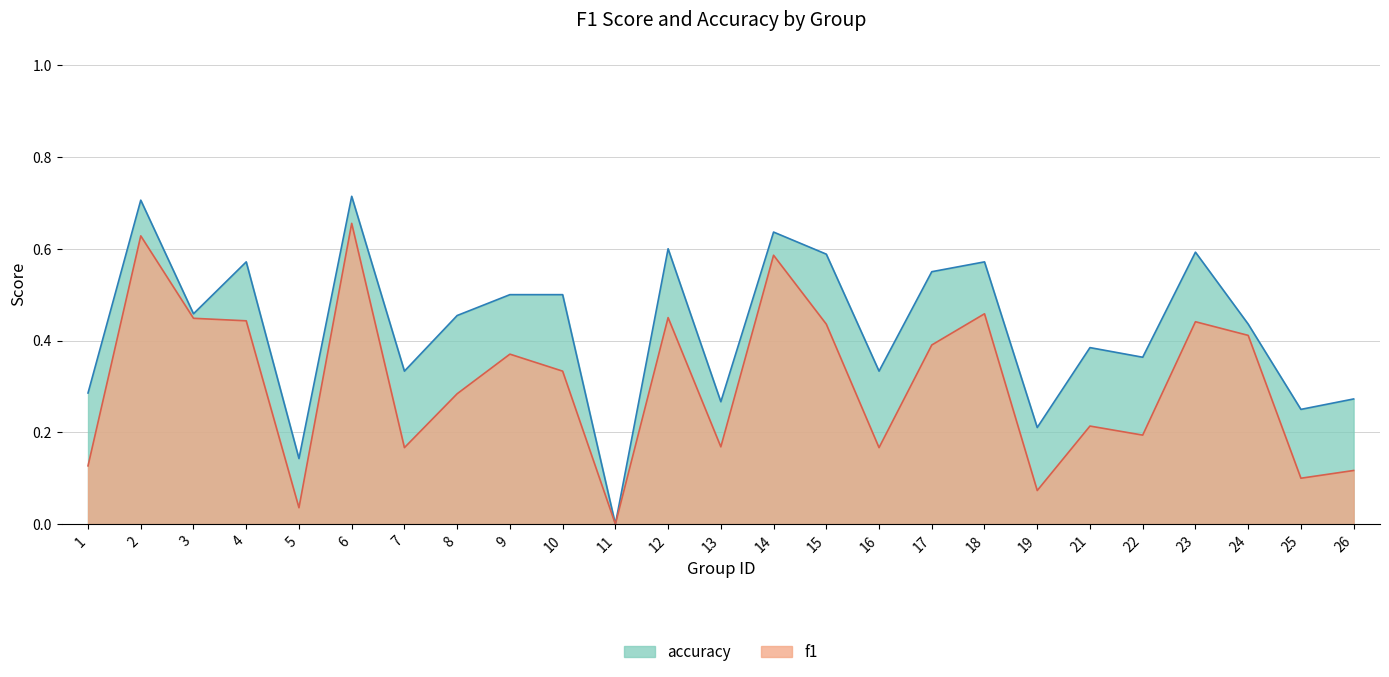

What is the value of the f1 point at the 20th from the left?

0.2